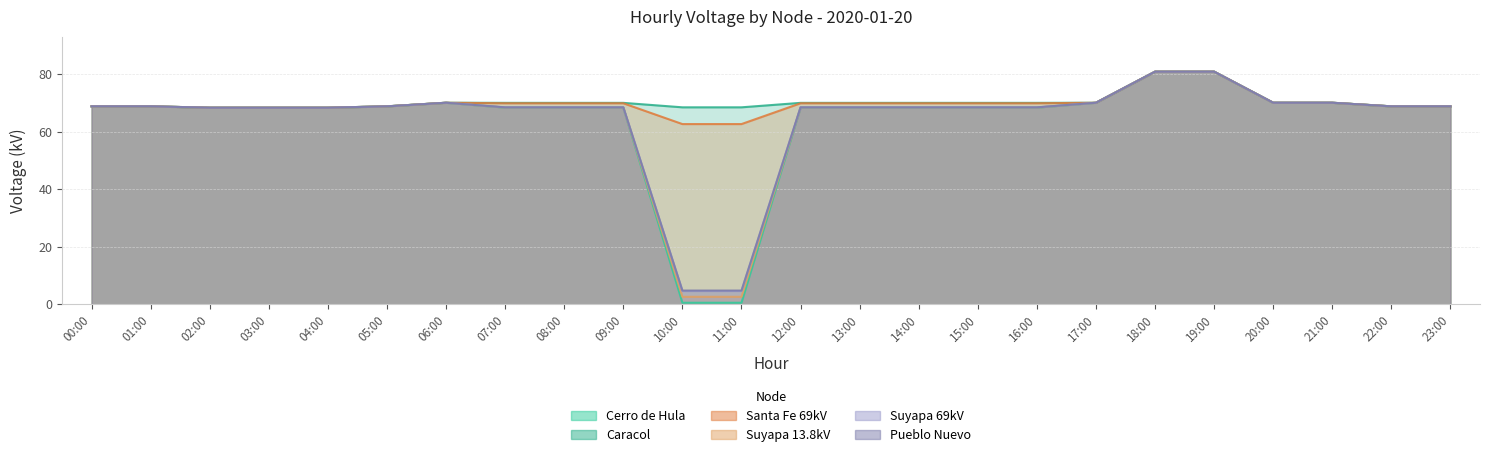

What is the total value across all series at 00:00?

412.6